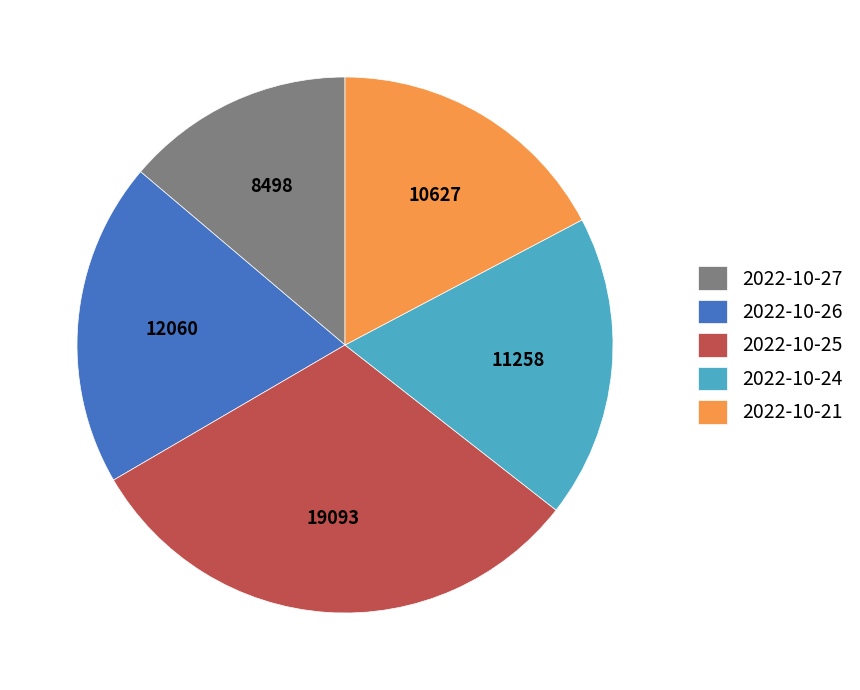

How many segments does this pie chart have?

5